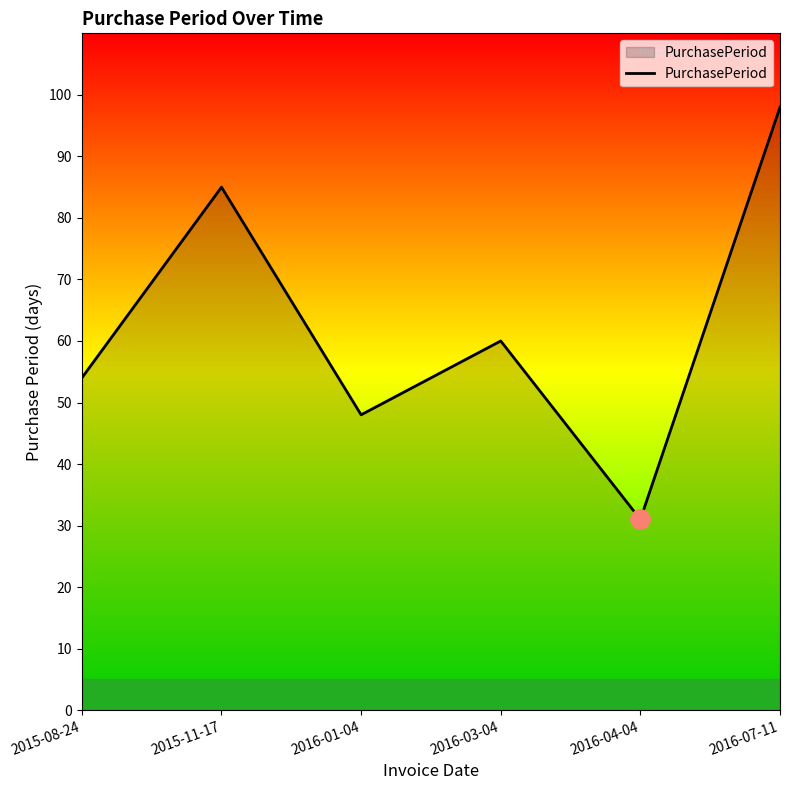

What position from the right is 2015-08-24?

6